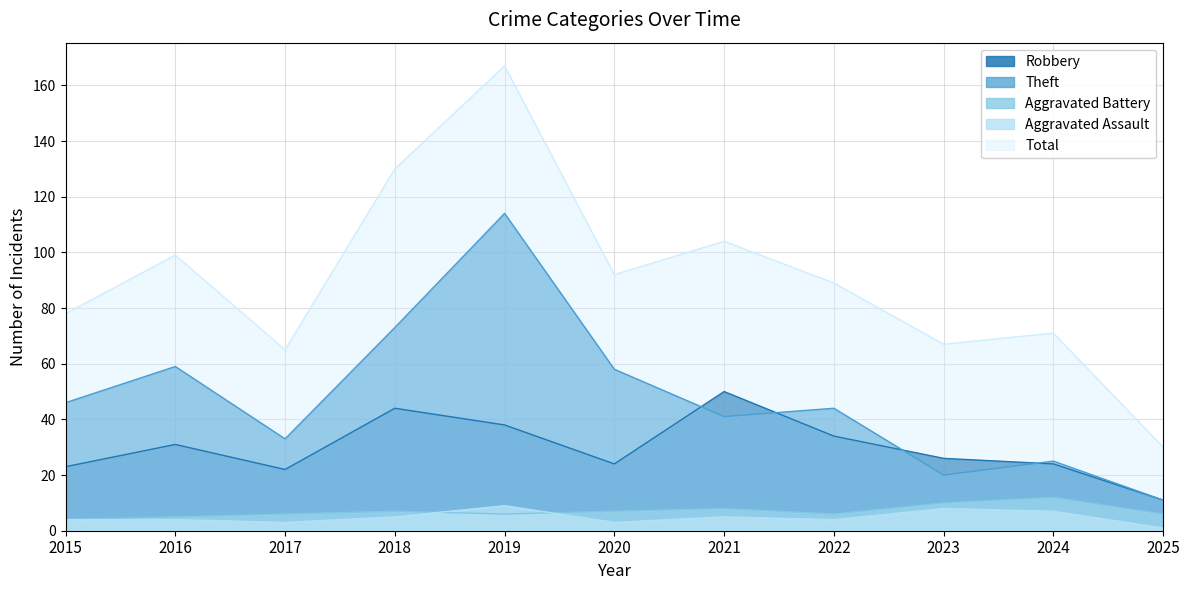

At 2024, list the series in order from largest to smallest.

Total, Theft, Robbery, Aggravated Battery, Aggravated Assault